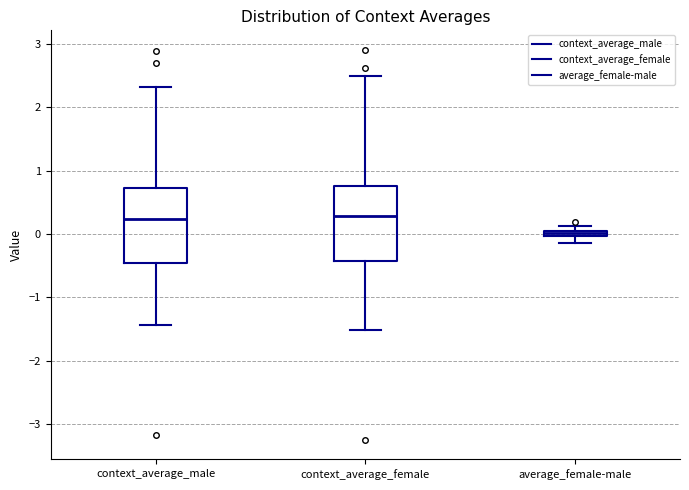

Where does the lower whisker of the box for average_female-male end on the y-axis? The values are not printed on the chart, so give them approximately, as read against the axis.

-0.1